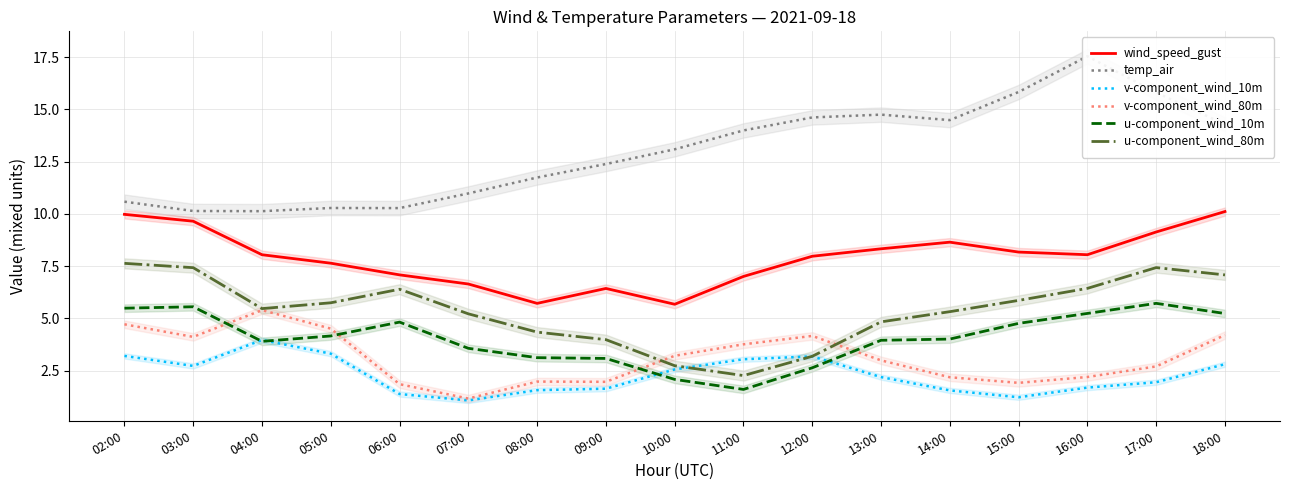

What is the difference between the second highest and second lowest values in the wind_speed_gust series?

4.3